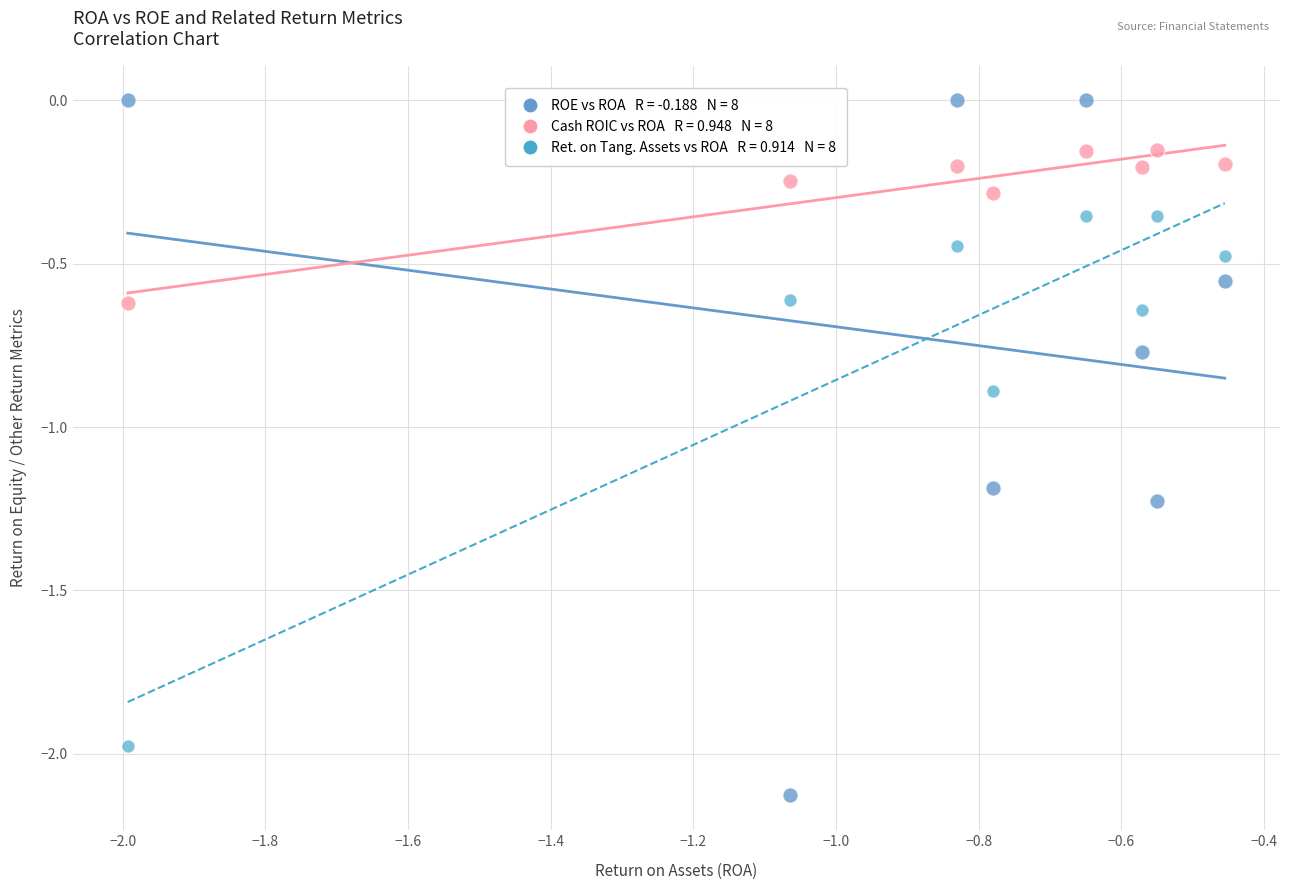

Across all series, what Y value is closest to -1?

-0.9